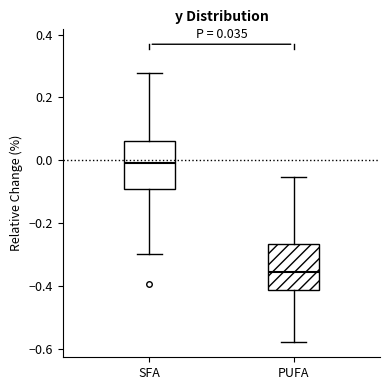

Which box has the lowest median line?

PUFA